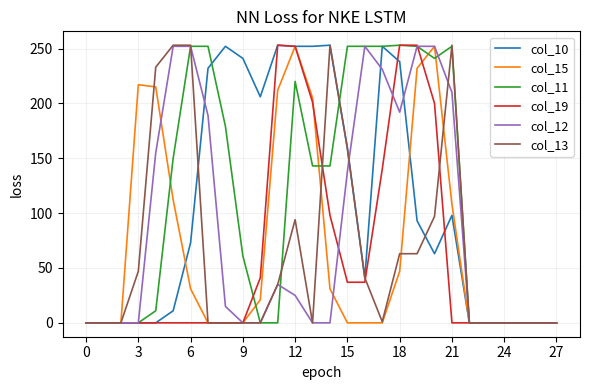

True or false: col_19 has more than 1 points higher than both neighbors.

False